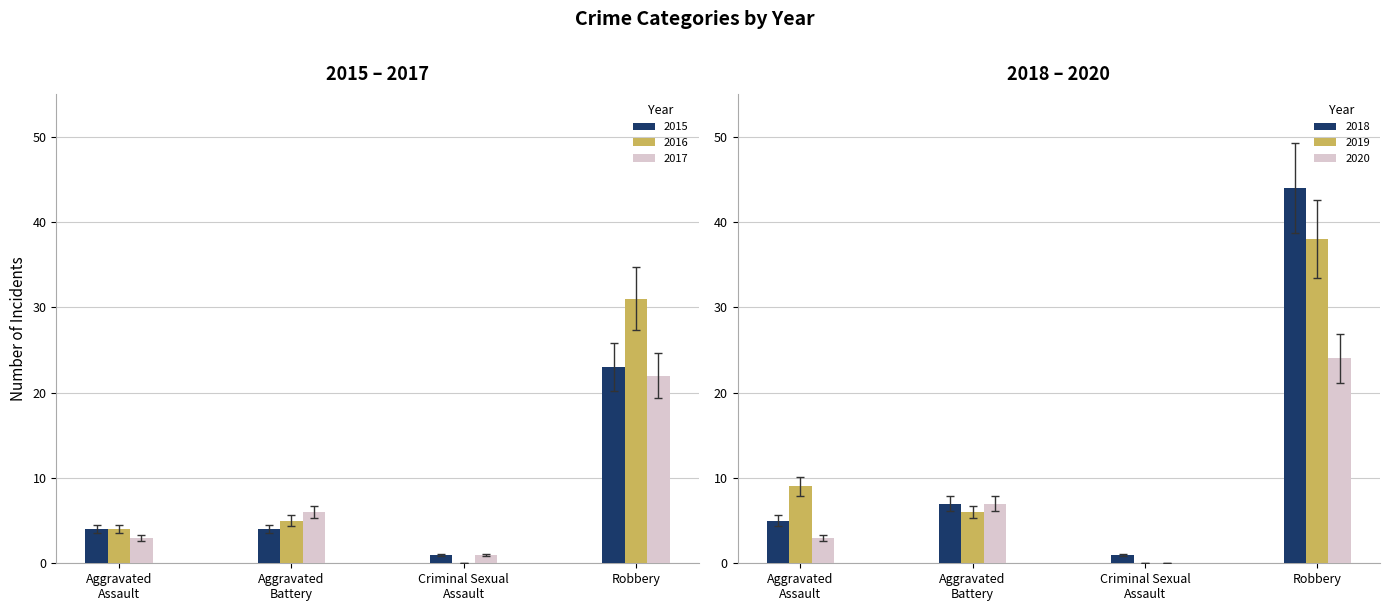

What is the label of the 4th bar from the right?

Aggravated Assault